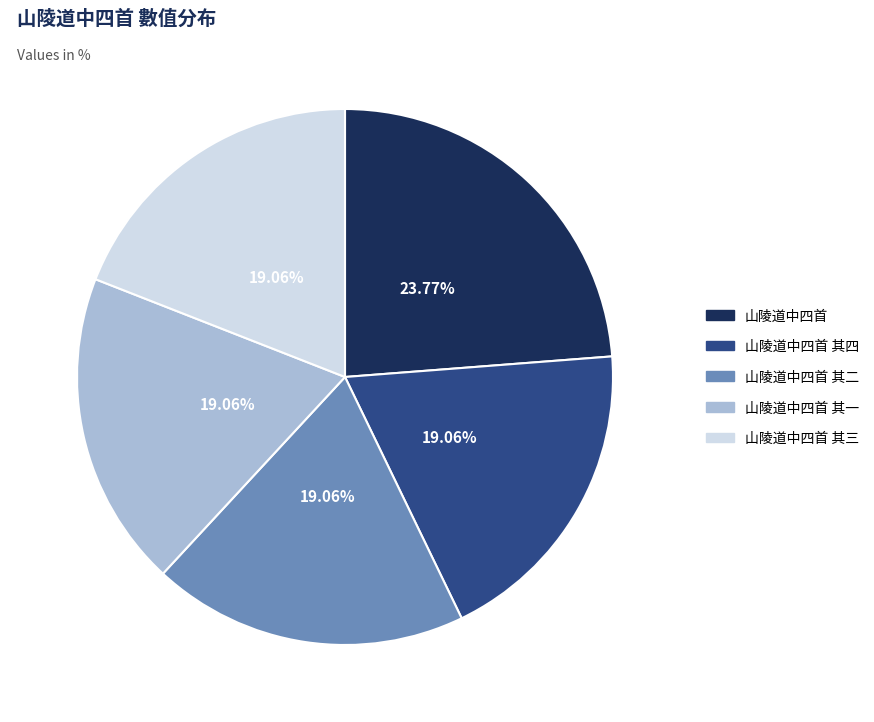

To the nearest percent, what is the difference between the largest and smallest slice percentages?

5%